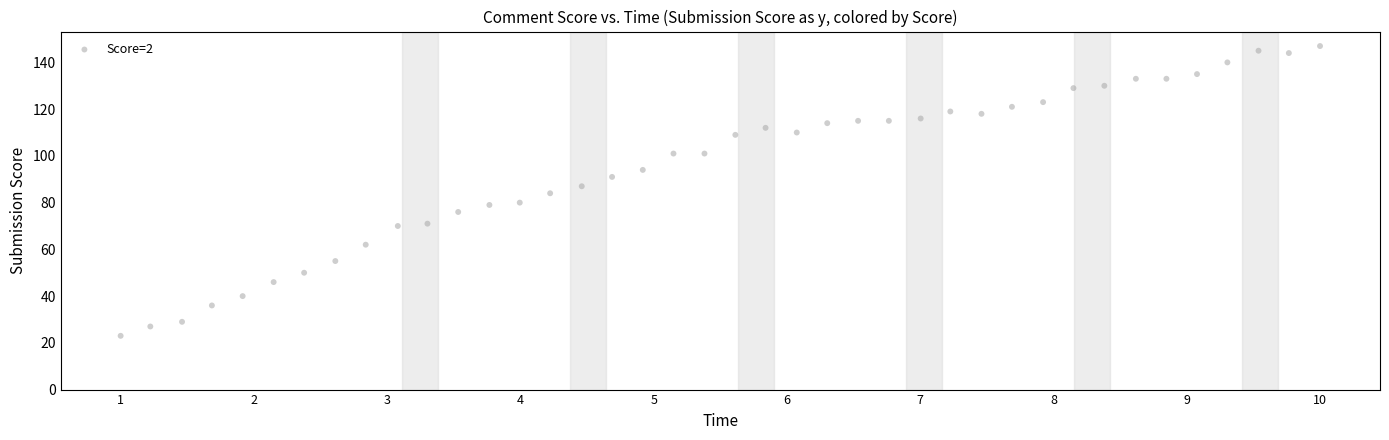

What is the range of Y values (max minus min)?

124